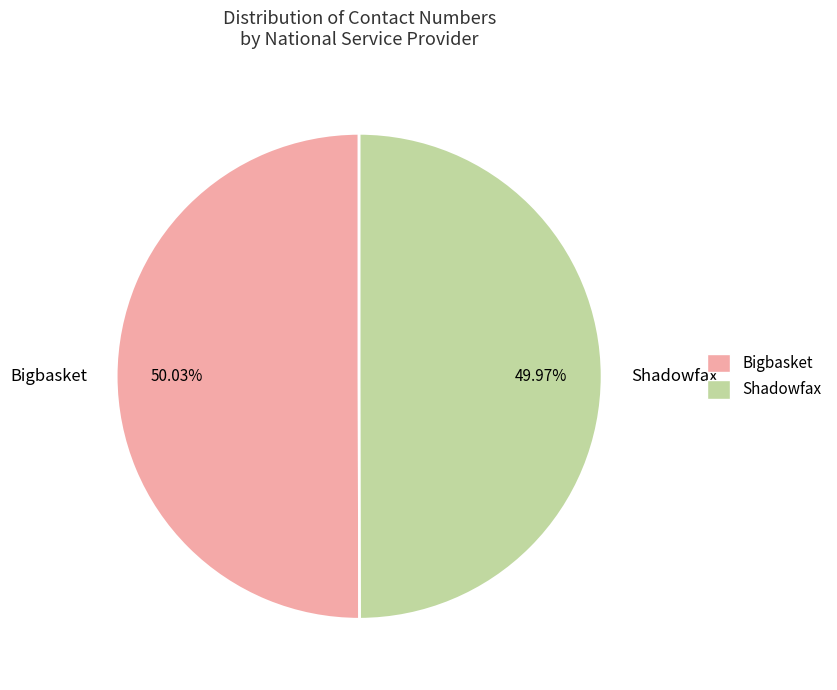

What is the ratio of the value at Bigbasket to the value at Shadowfax?

1.0